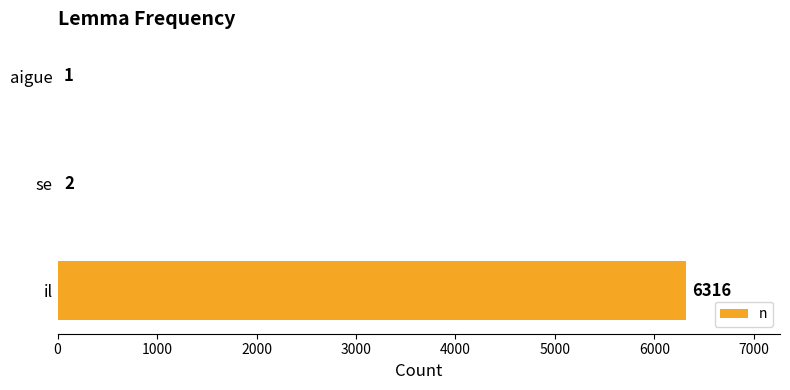

What is the sum of all values?

6319